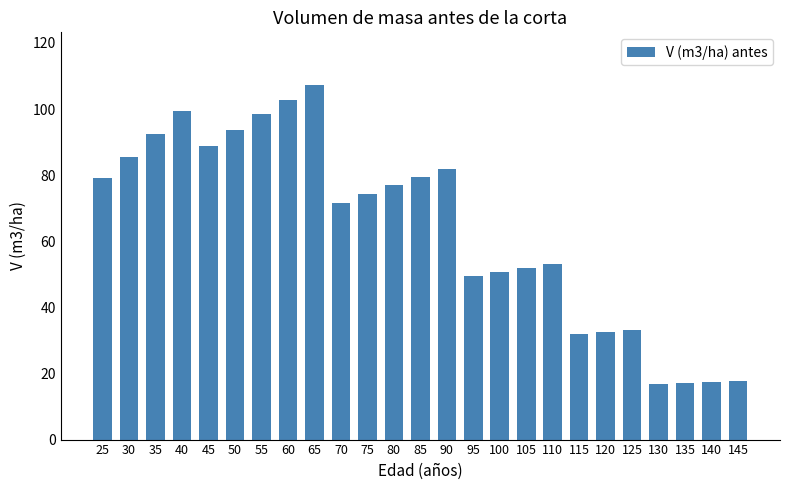

What is the value of the 12th bar from the left?

76.9